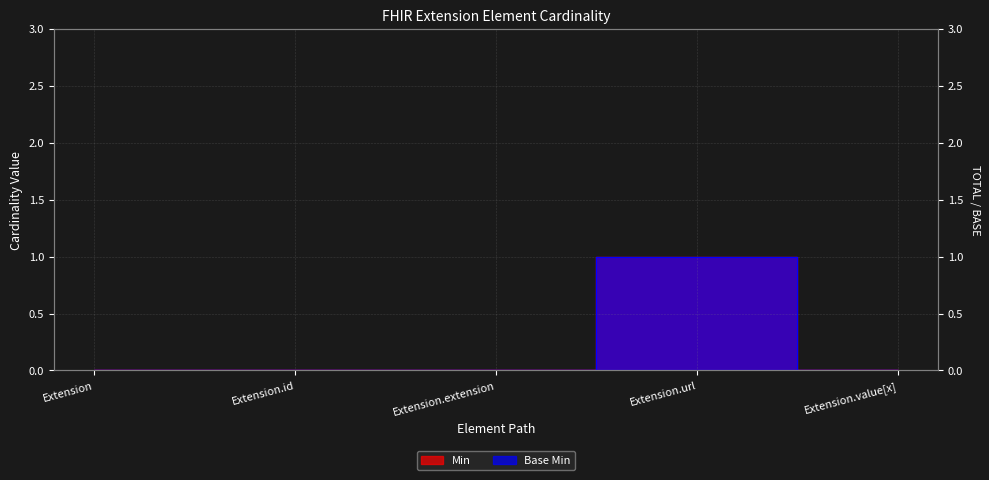

At which label does Base Min reach its peak?

Extension.url